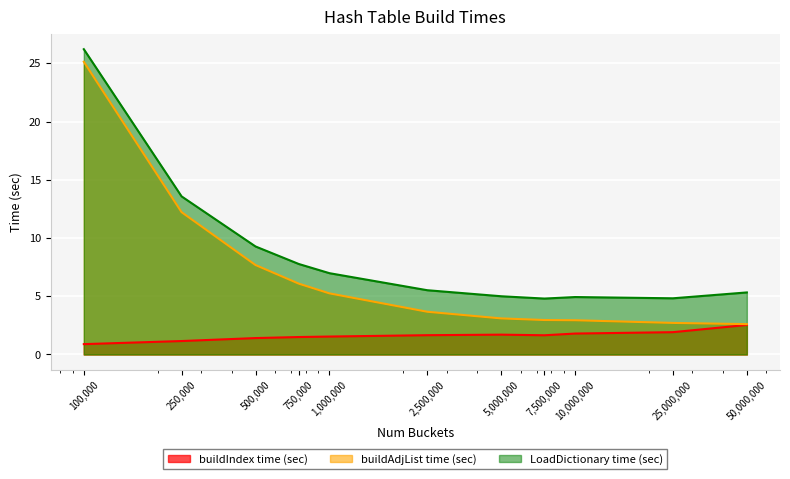

How many lines are shown in the chart?

3